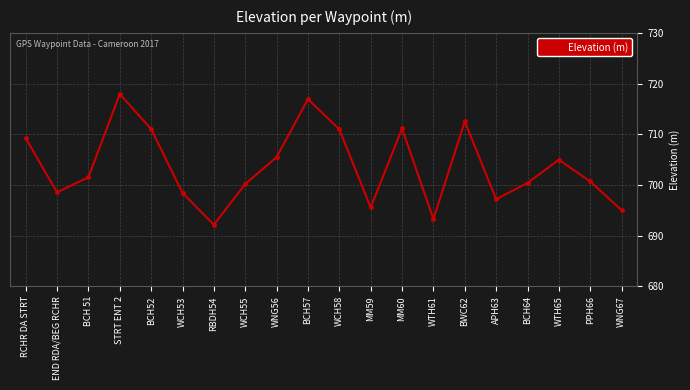

True or false: the data shows 717.9 at STRT ENT 2.

True